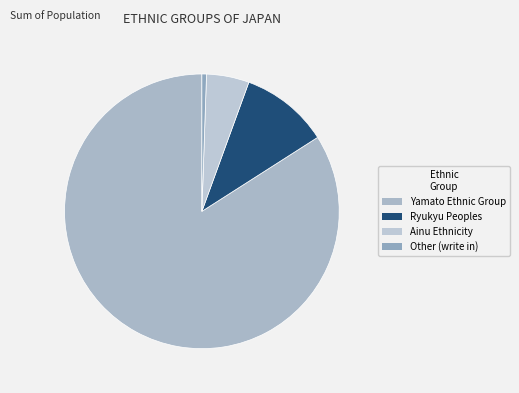

The Yamato Ethnic Group slice represents 69% of the pie. True or false?

False